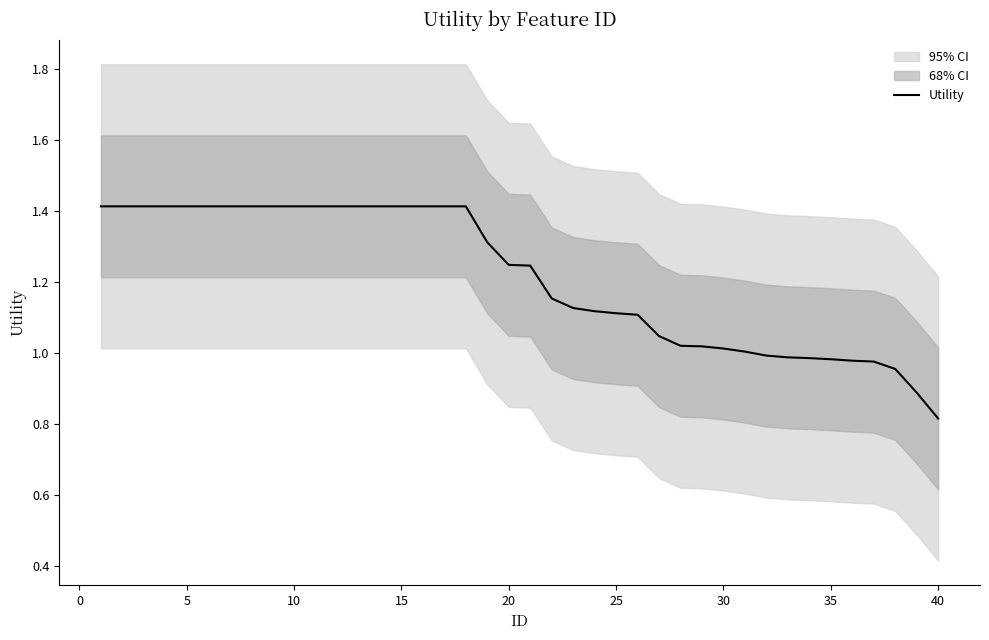

Which category has the lowest value in the Utility series?

40